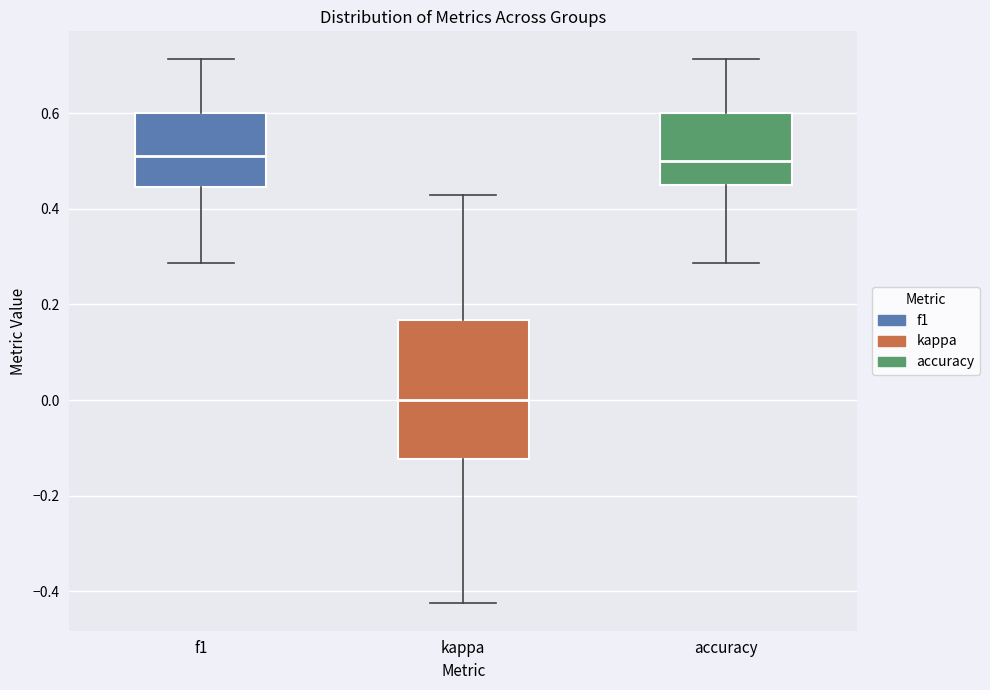

Where is the upper edge of the box for accuracy on the y-axis? The values are not printed on the chart, so give them approximately, as read against the axis.

0.60